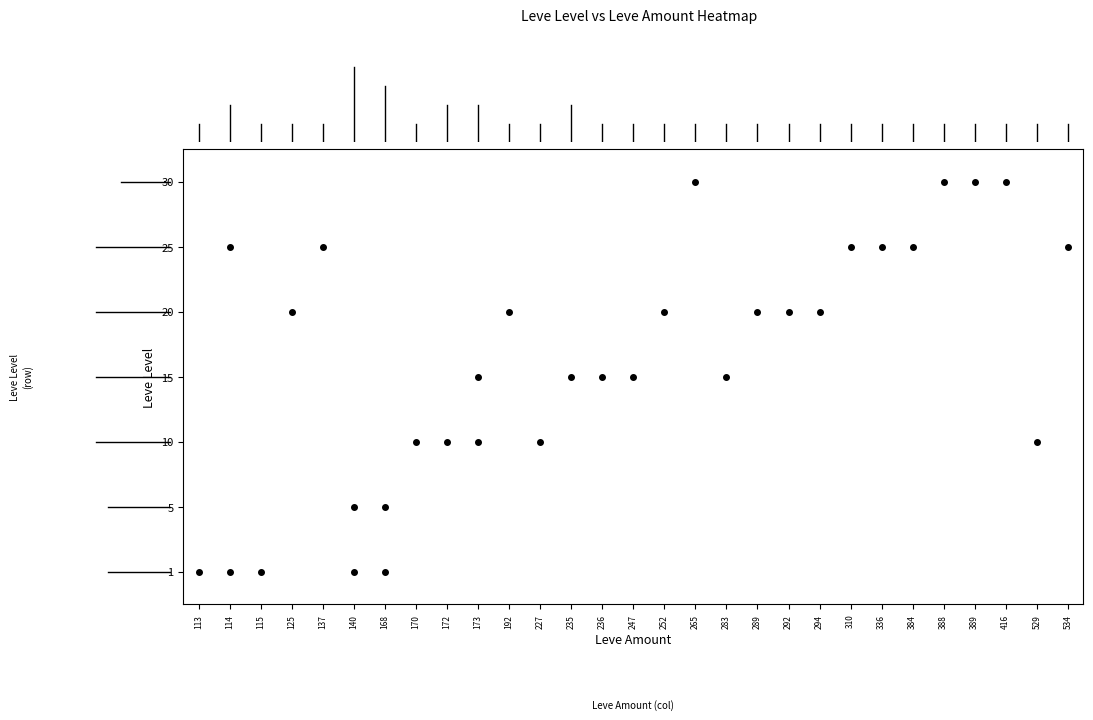

Is the value of 10 at 114 greater than the value of 15 at 114?

No